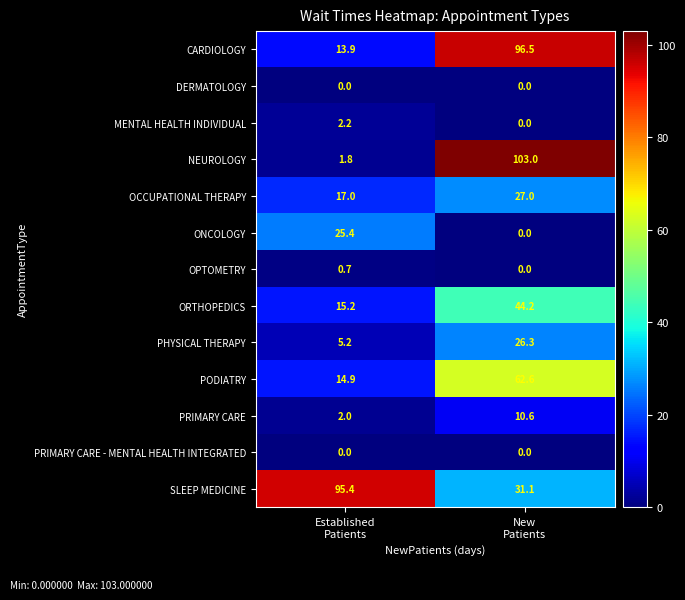

What is the sum of all NEUROLOGY values?

104.8